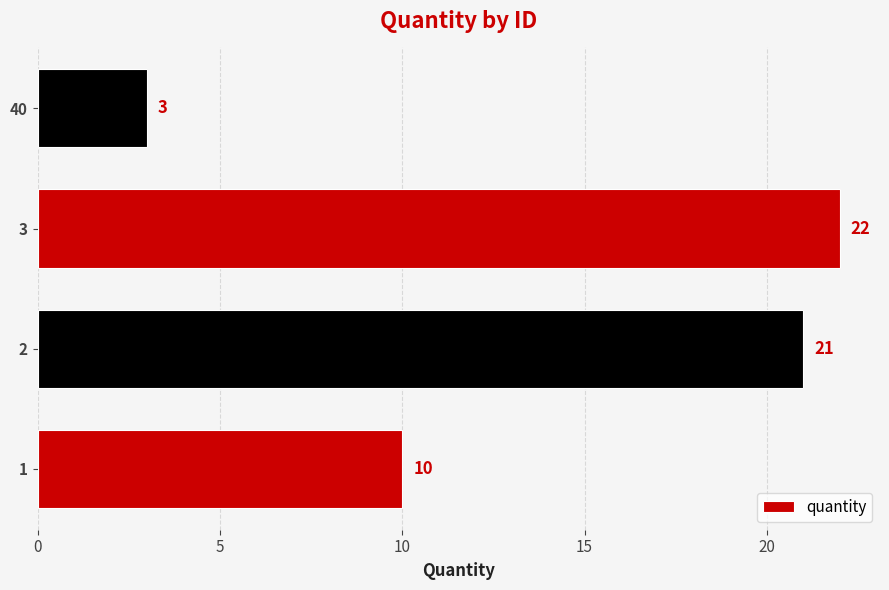

Are the bars grouped side by side (vs. stacked)?

No